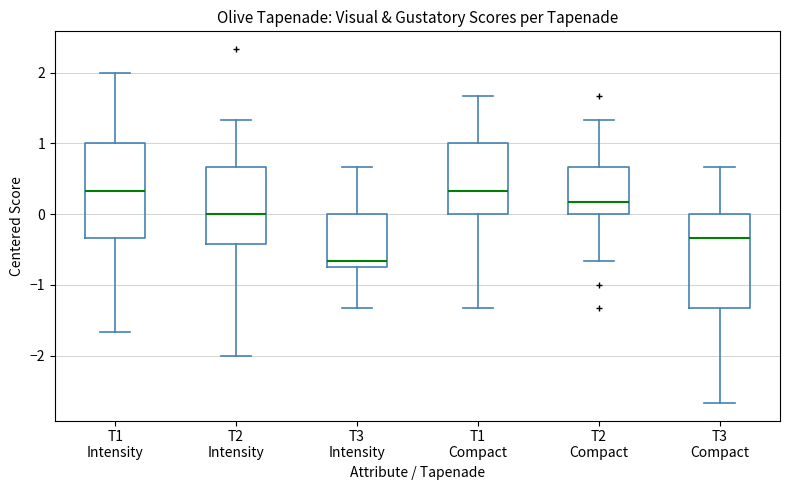

Reading left to right, transcribe this box plot: for each box, give where its median line is, the range the box spans, and where its two whiskers end, as read against the y-axis. The values are not printed on the chart, so give them approximately, as read against the axis.

T1 Intensity: median 0.3, box -0.3 to 1.0, whiskers -1.7 to 2.0
T2 Intensity: median 0.0, box -0.4 to 0.7, whiskers -2.0 to 1.3
T3 Intensity: median -0.7 (just above the box's lower edge), box -0.7 to 0.0, whiskers -1.3 to 0.7
T1 Compact: median 0.3, box 0.0 to 1.0, whiskers -1.3 to 1.7
T2 Compact: median 0.2, box 0.0 to 0.7, whiskers -0.7 to 1.3
T3 Compact: median -0.3, box -1.3 to 0.0, whiskers -2.7 to 0.7